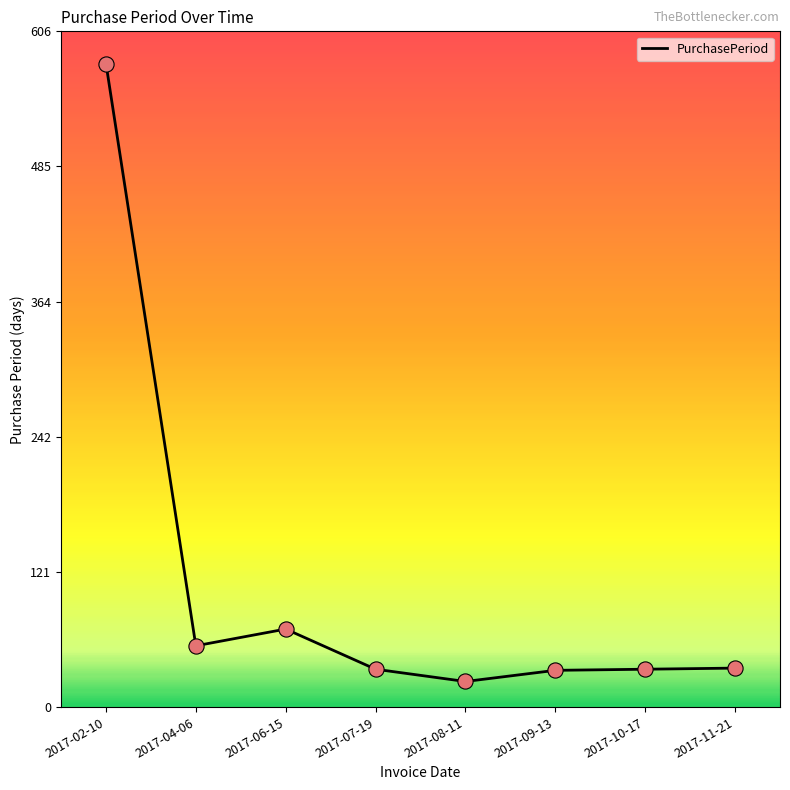

What is the change in value from 2017-02-10 to 2017-07-19?

-543